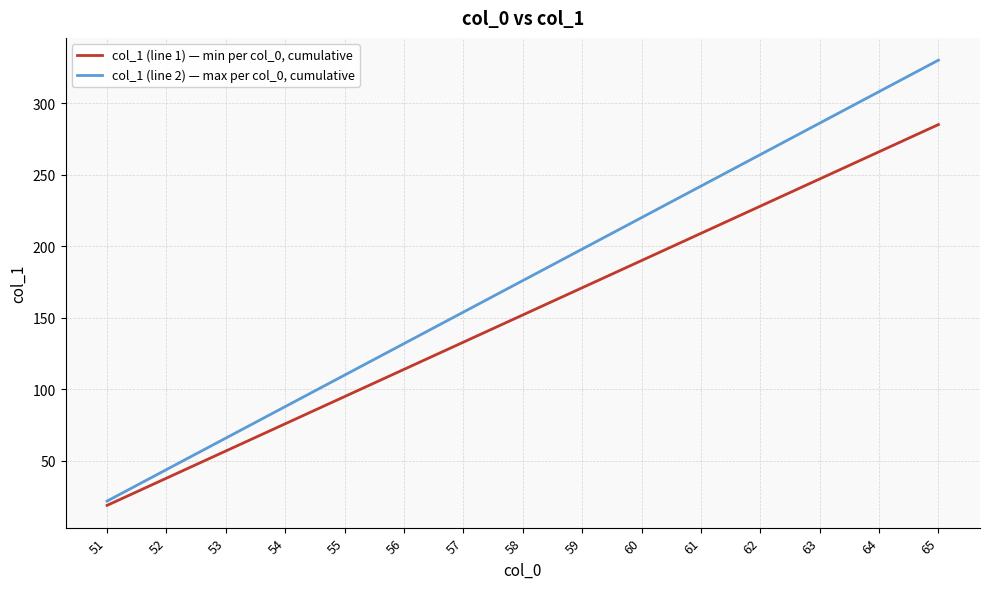

The value of col_1 (line 1) — min per col_0, cumulative at 57 is 133. True or false?

True